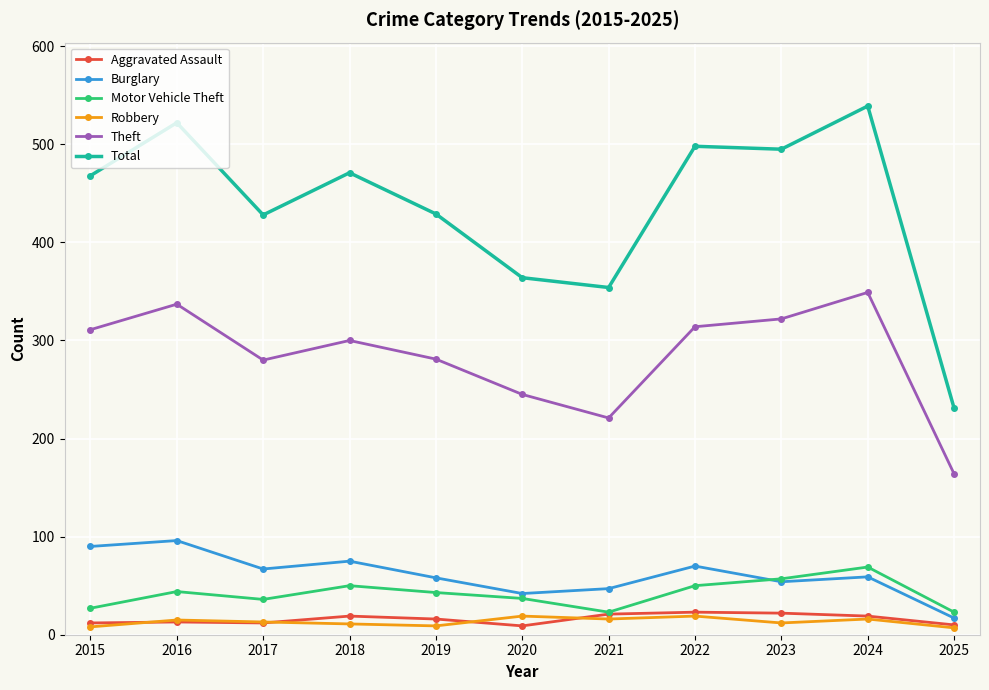

The value of Robbery at 2016 is 15. True or false?

True